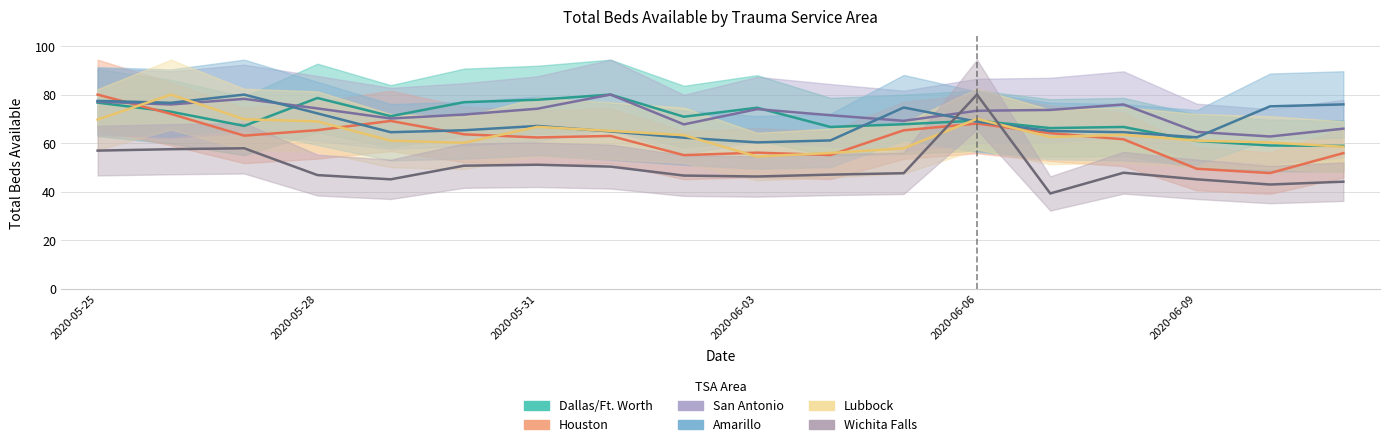

At 2020-06-08, list the series in order from largest to smallest.

San Antonio, Dallas/Ft. Worth, Amarillo, Lubbock, Houston, Wichita Falls